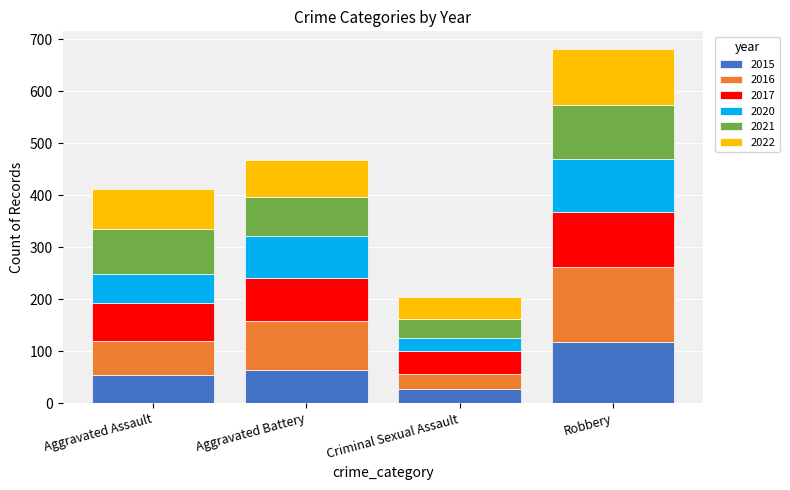

At which category is the sum across all series the highest?

Robbery